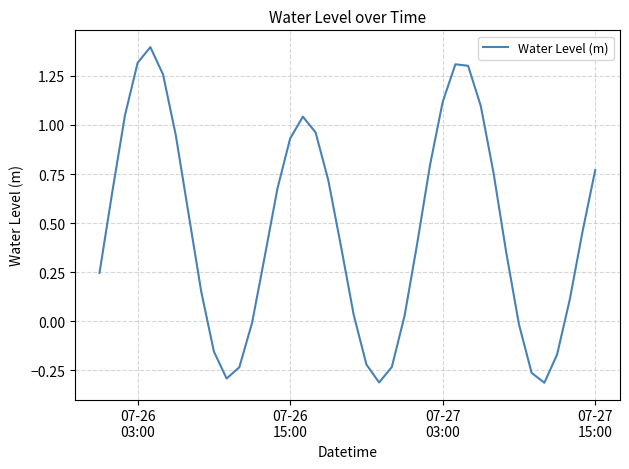

What is the greatest value displayed?

1.4